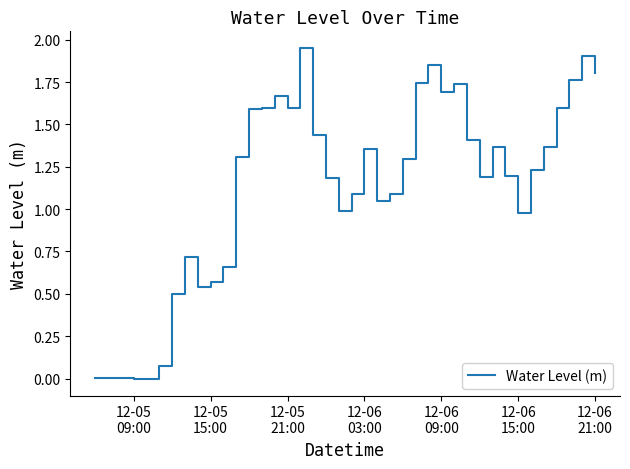

What is the difference between the maximum and minimum values?

2.0